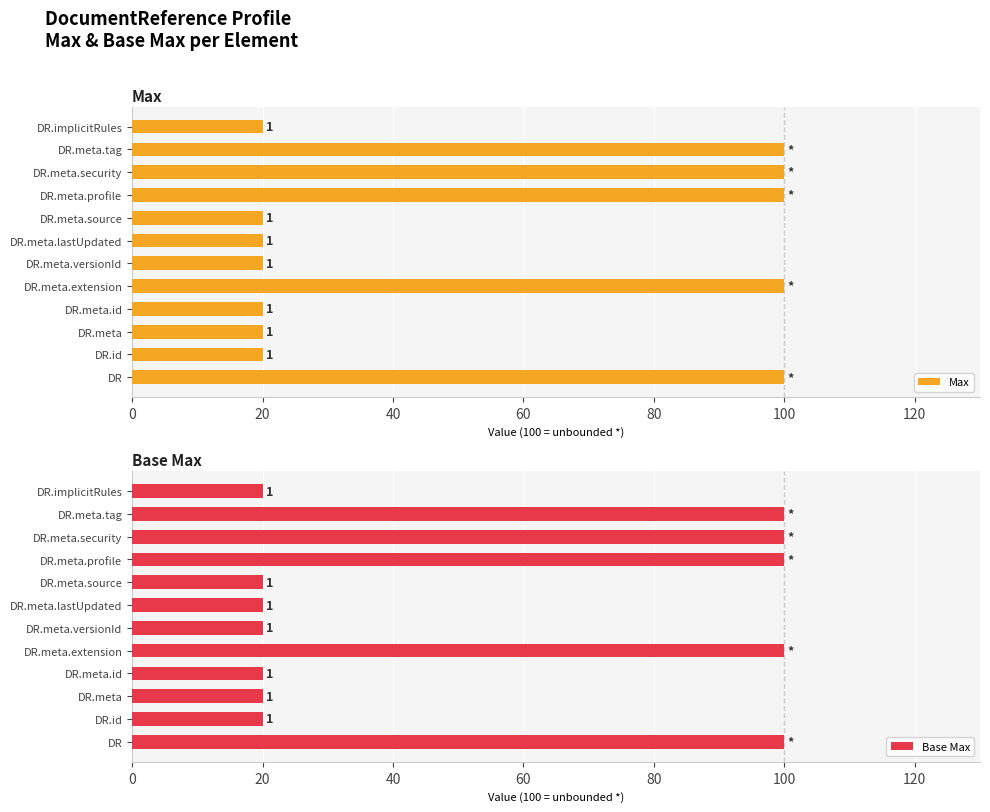

Is the value of Max at DR greater than the value of Base Max at DR.meta.profile?

No